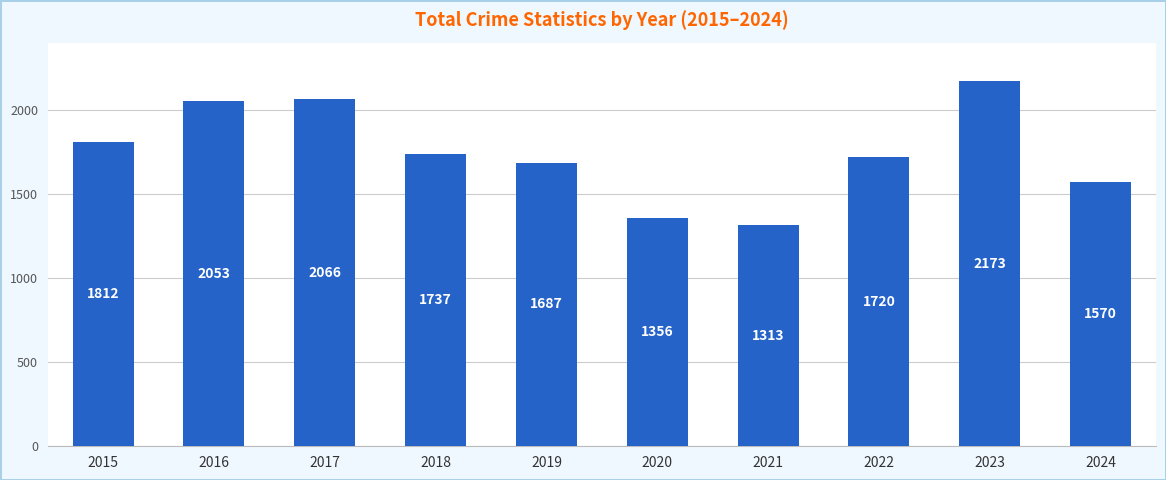

What is the minimum value shown in the chart?

1313